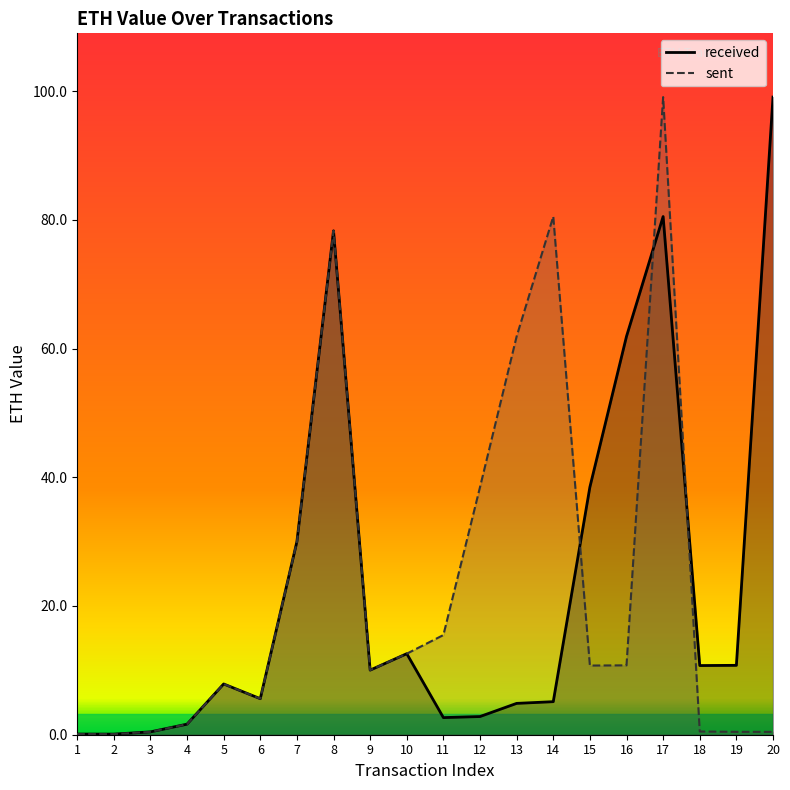

Which category has the highest value across all series?

20